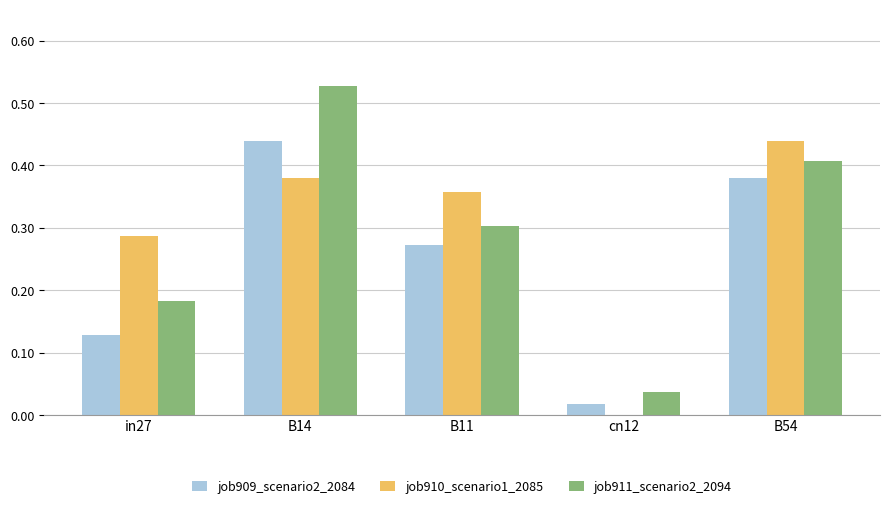

At which category is the sum across all series the highest?

B14